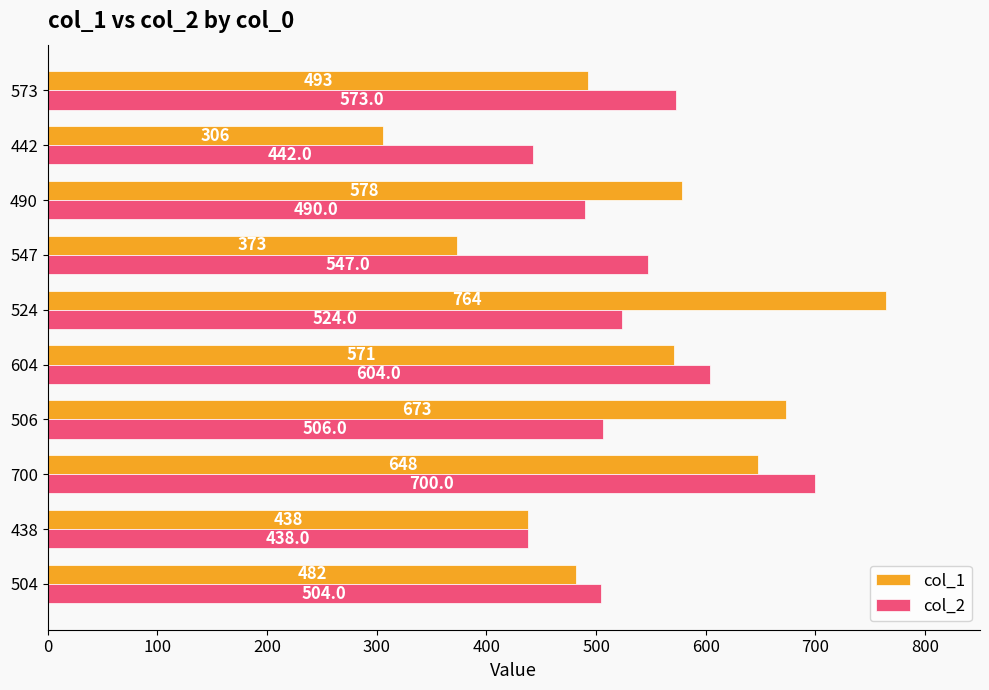

What is the total value across all series at 524?

1288